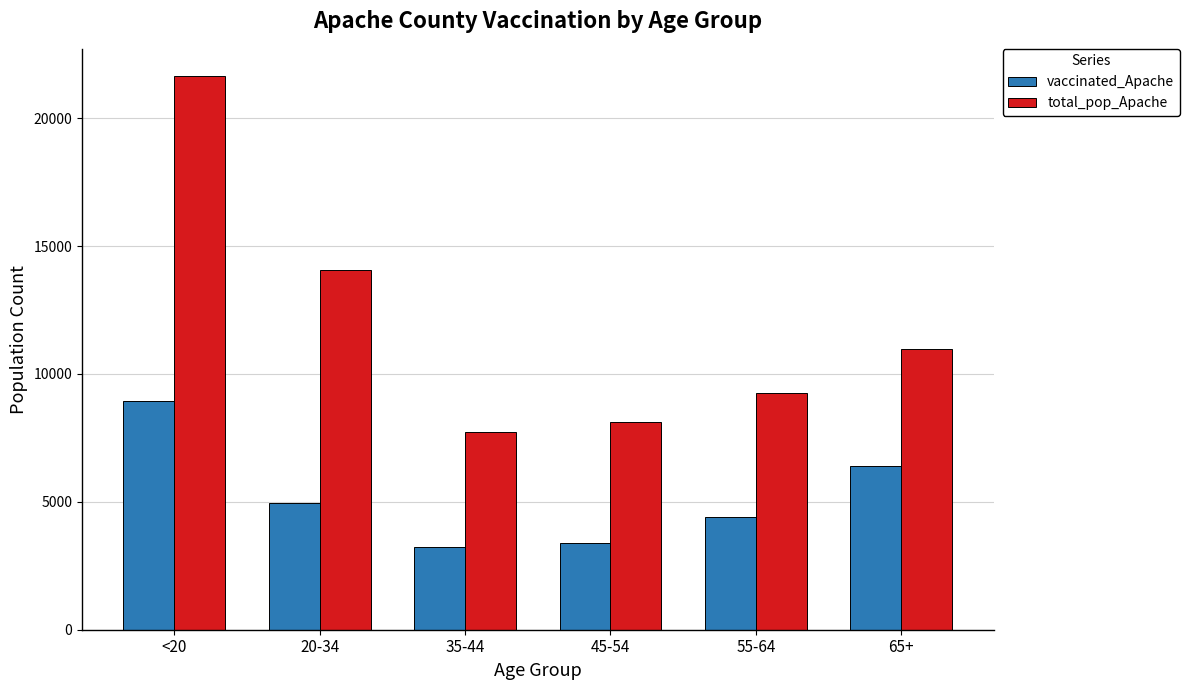

What is the maximum value shown in the chart?

21632